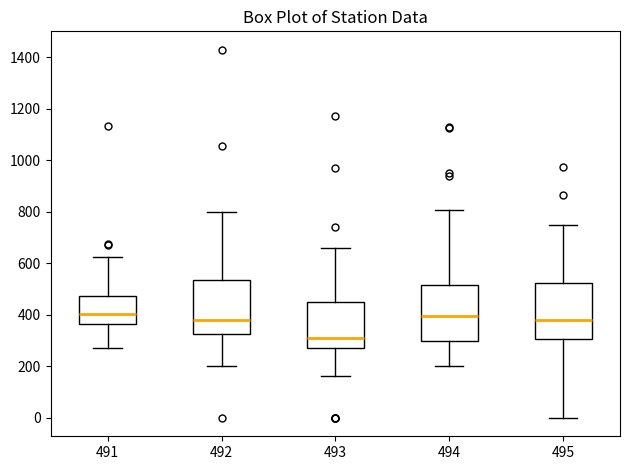

Reading left to right, transcribe this box plot: for each box, give where its median line is, the range the box spans, and where its two whiskers end, as read against the y-axis. The values are not printed on the chart, so give them approximately, as read against the axis.

491: median 400, box 360 to 480, whiskers 280 to 620
492: median 380, box 320 to 540, whiskers 200 to 800
493: median 320, box 280 to 460, whiskers 160 to 660
494: median 400, box 300 to 520, whiskers 200 to 800
495: median 380, box 300 to 520, whiskers 0 to 760